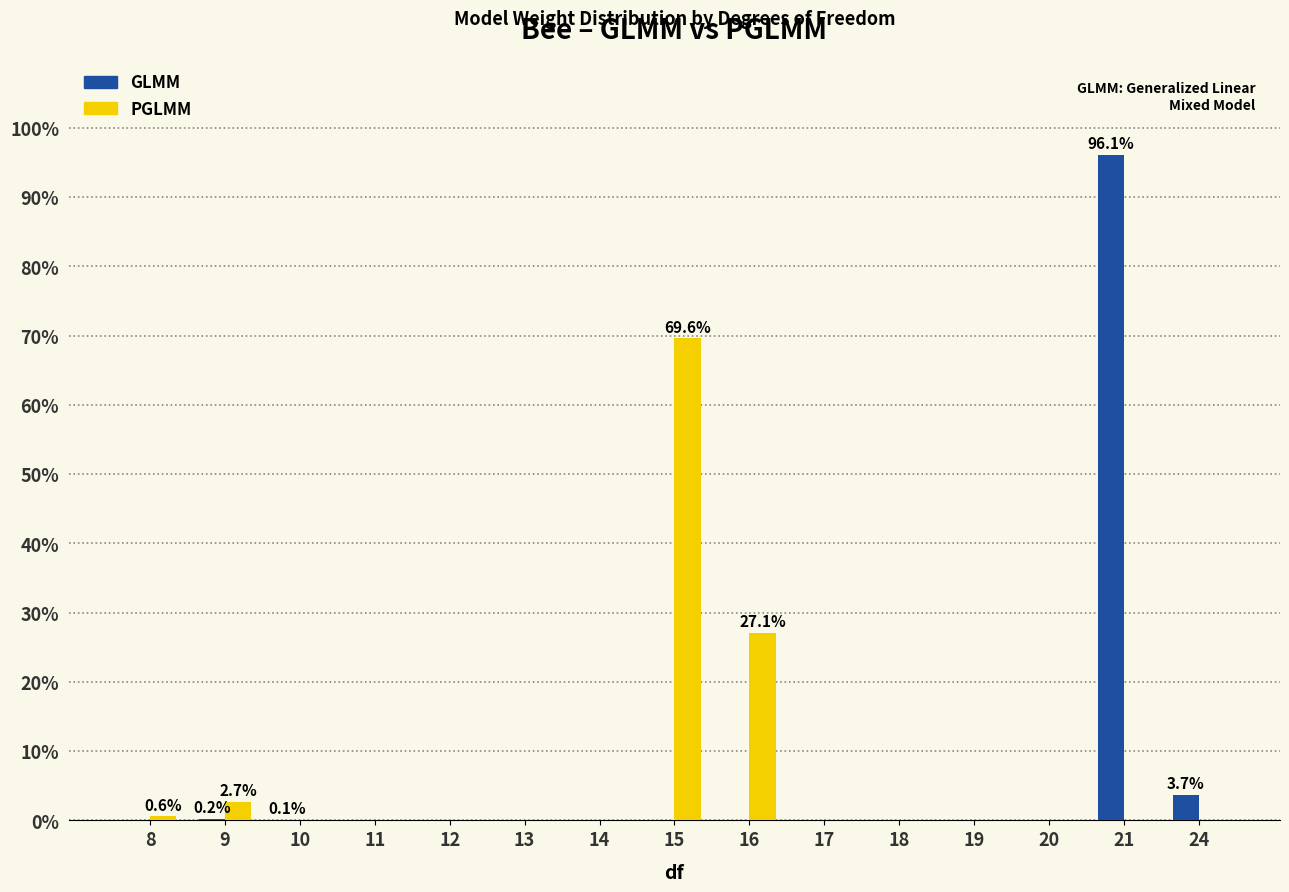

Are the bars horizontal?

No